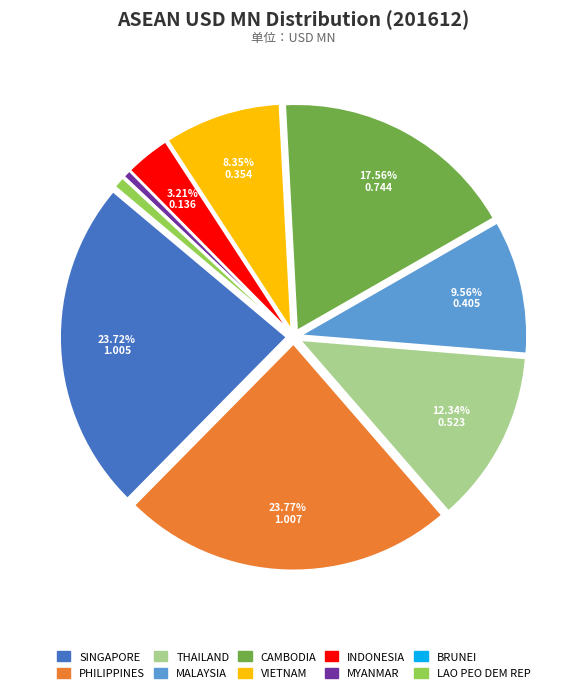

Is the sum of LAO PEO DEM REP and MALAYSIA greater than half?

No